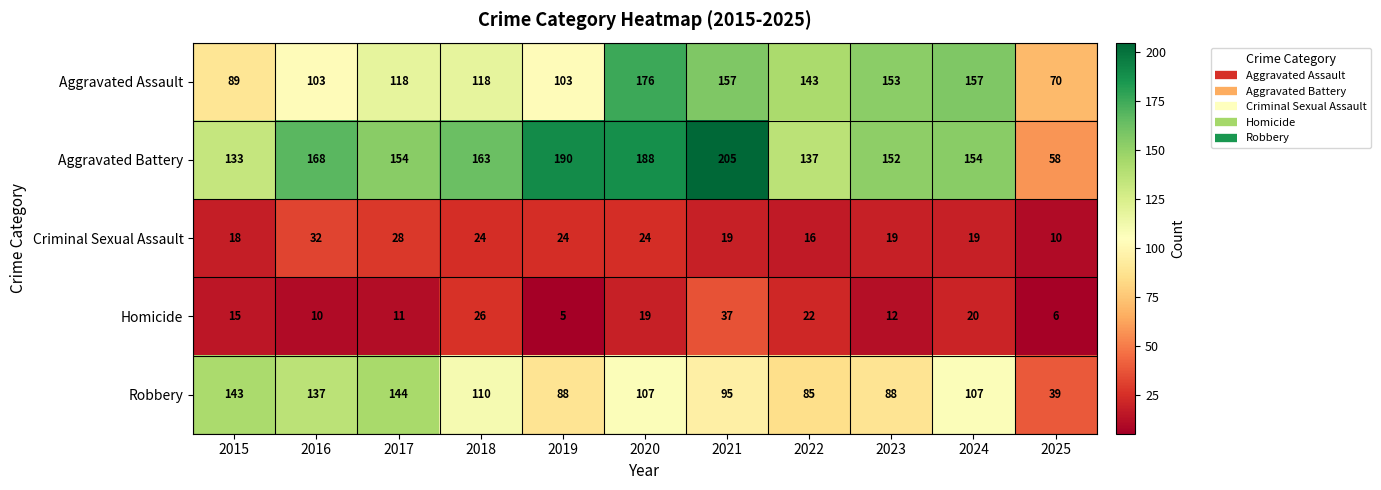

What is the minimum value shown in the chart?

5